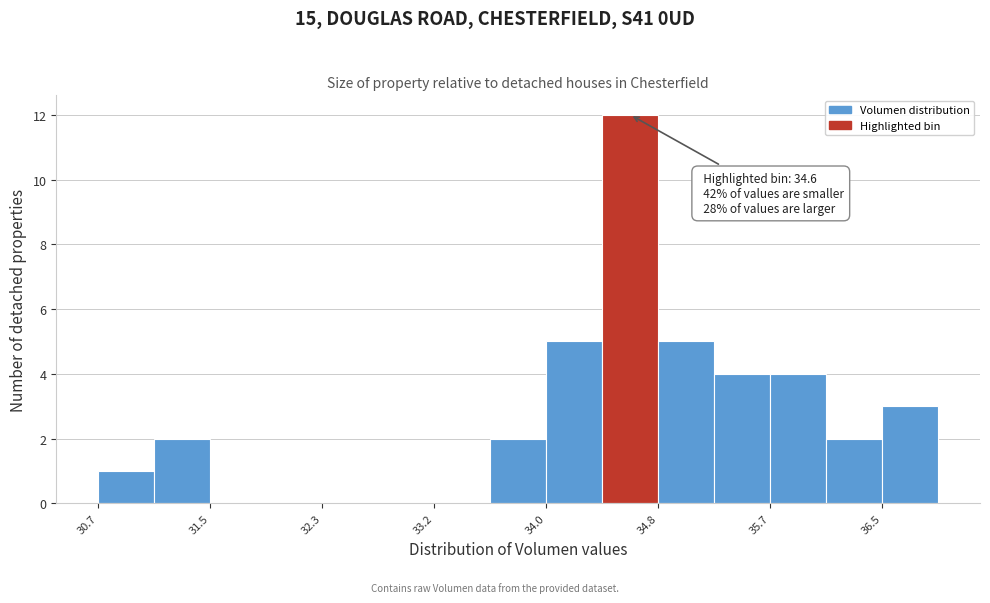

Over which range of the x-axis is the bar tallest?

34.4 to 34.8